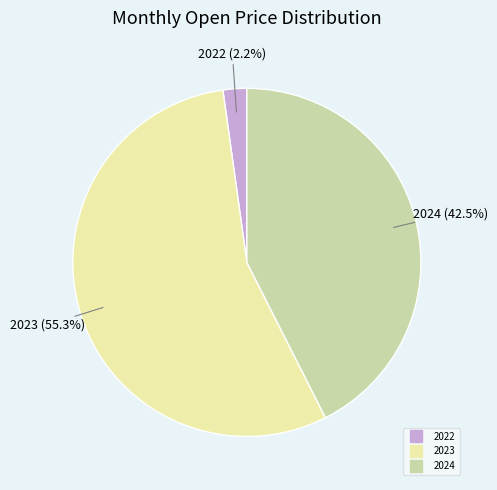

Is there a majority slice in this chart?

Yes